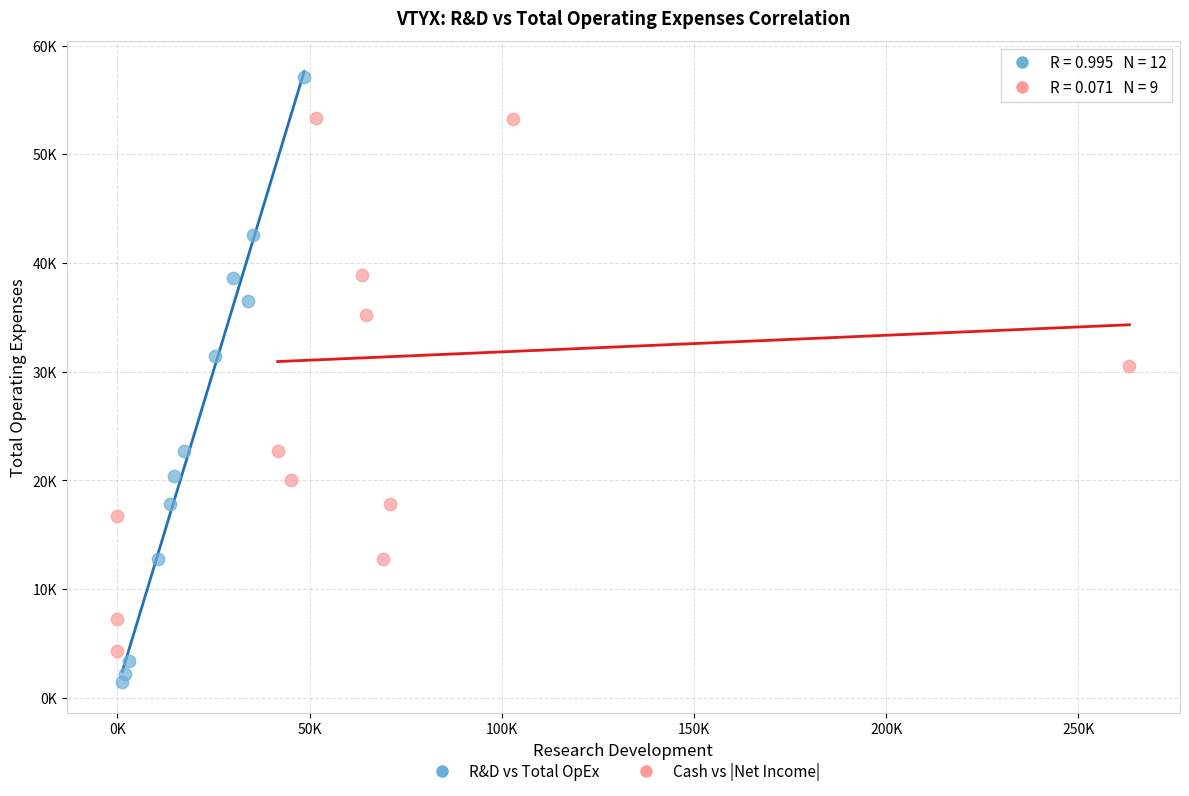

What are all the series names shown in the legend?

R&D vs Total OpEx, Cash vs |Net Income|